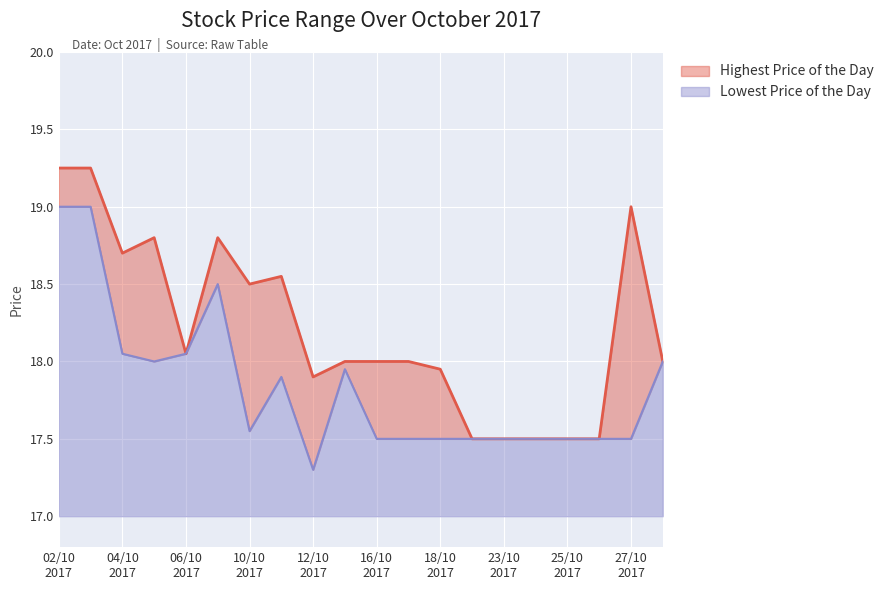

Does the chart display data point markers on the line(s)?

No